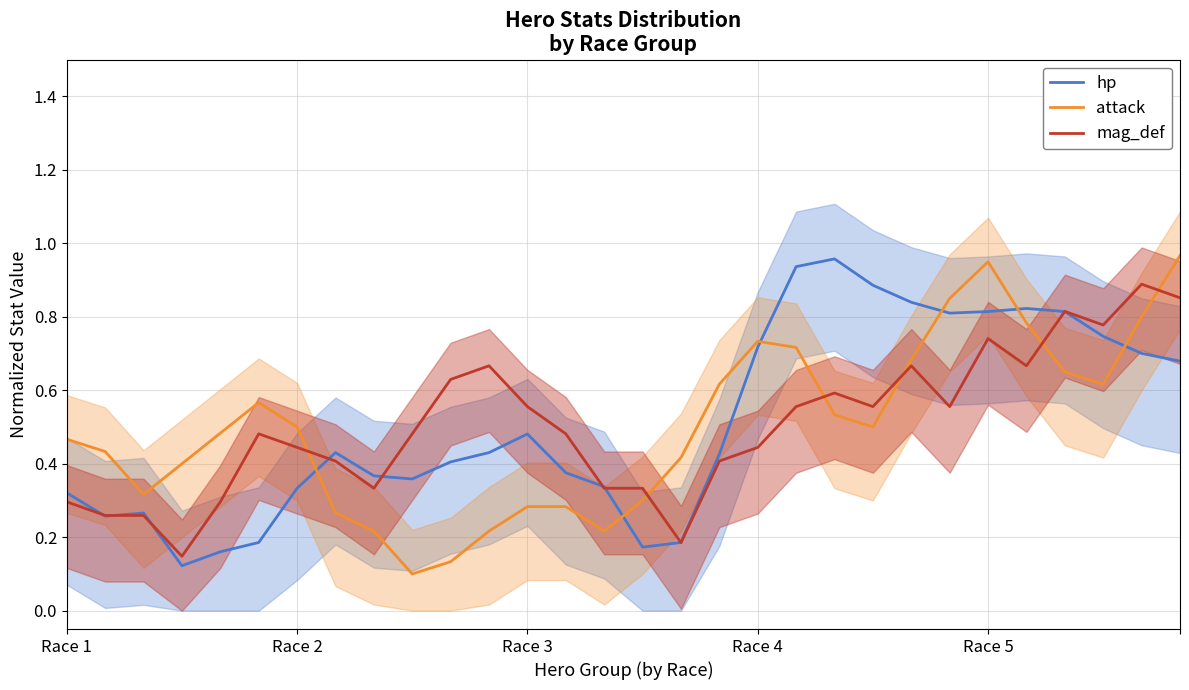

How many times do hp and attack cross each other?

6